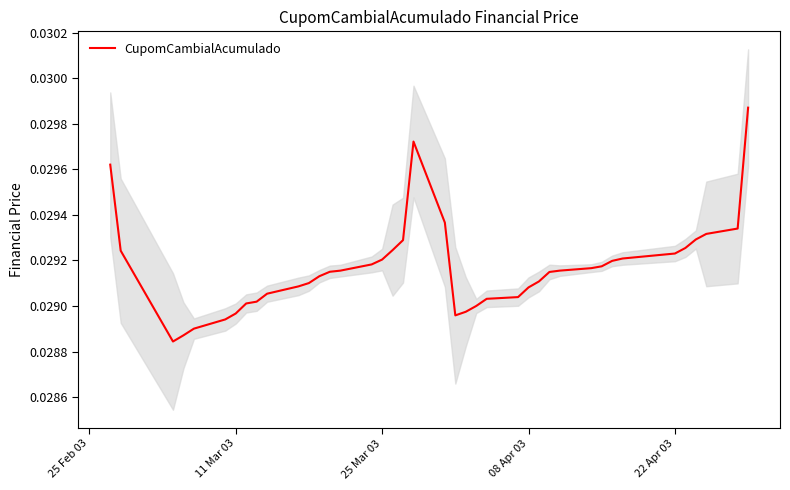

How many distinct data groups are displayed?

1